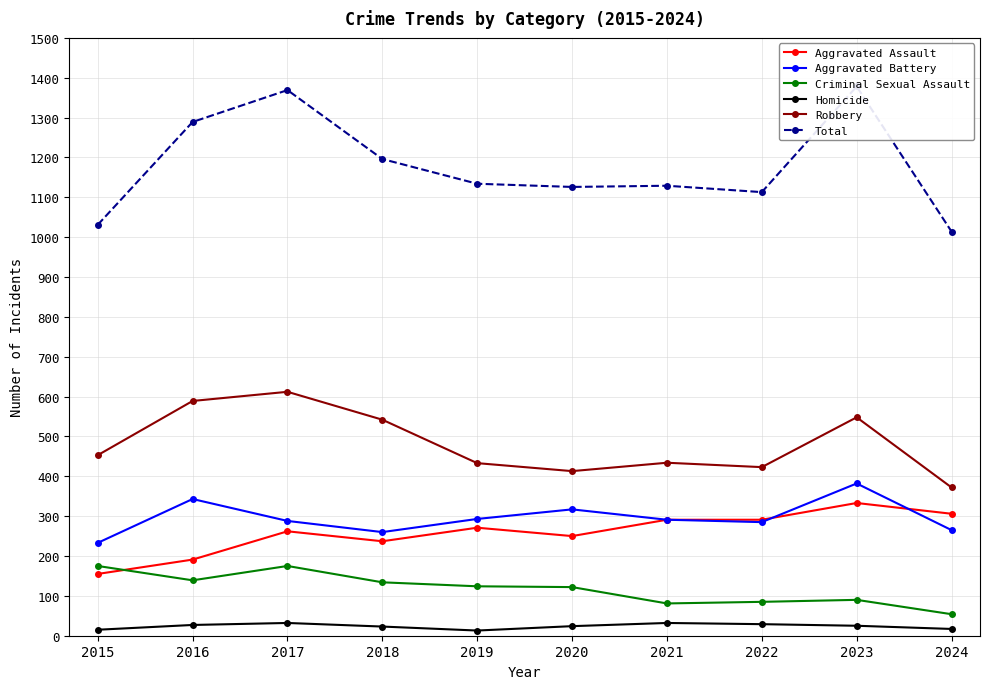

Reading left to right, extract all data points from this chart.

Aggravated Assault: 155	191	262	237	271	250	291	291	333	306
Aggravated Battery: 233	343	288	260	293	317	291	285	382	265
Criminal Sexual Assault: 175	139	175	134	124	122	81	85	90	54
Homicide: 15	27	32	23	13	24	32	29	25	17
Robbery: 453	589	612	542	433	413	434	423	548	372
Total: 1031	1289	1369	1196	1134	1126	1129	1113	1378	1014